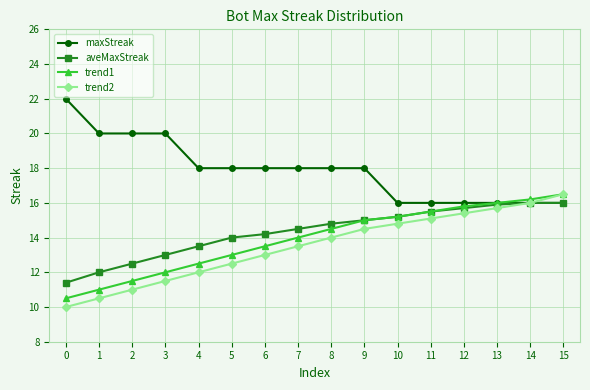

What is the value of the aveMaxStreak point at the 11th from the left?

15.2